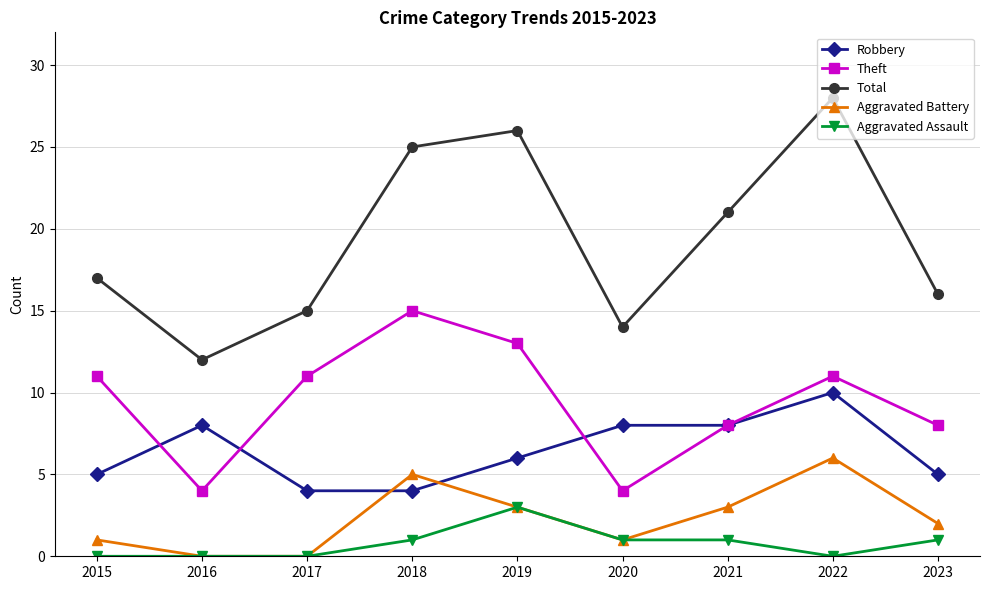

True or false: Total has a value of 26 at 2019.

True